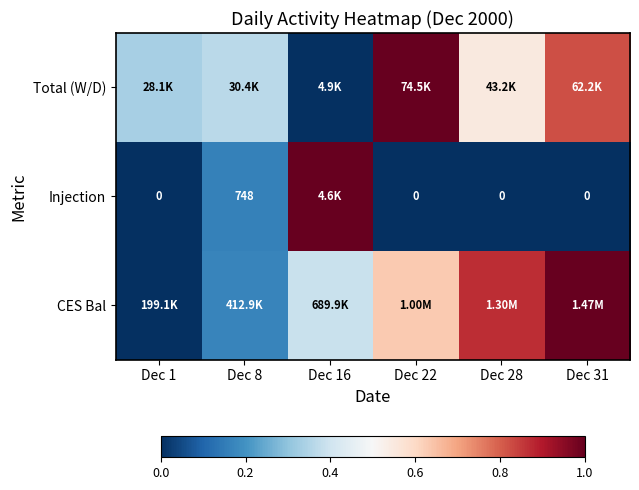

What is the spread (max minus min) of values at Dec 31?

1.0